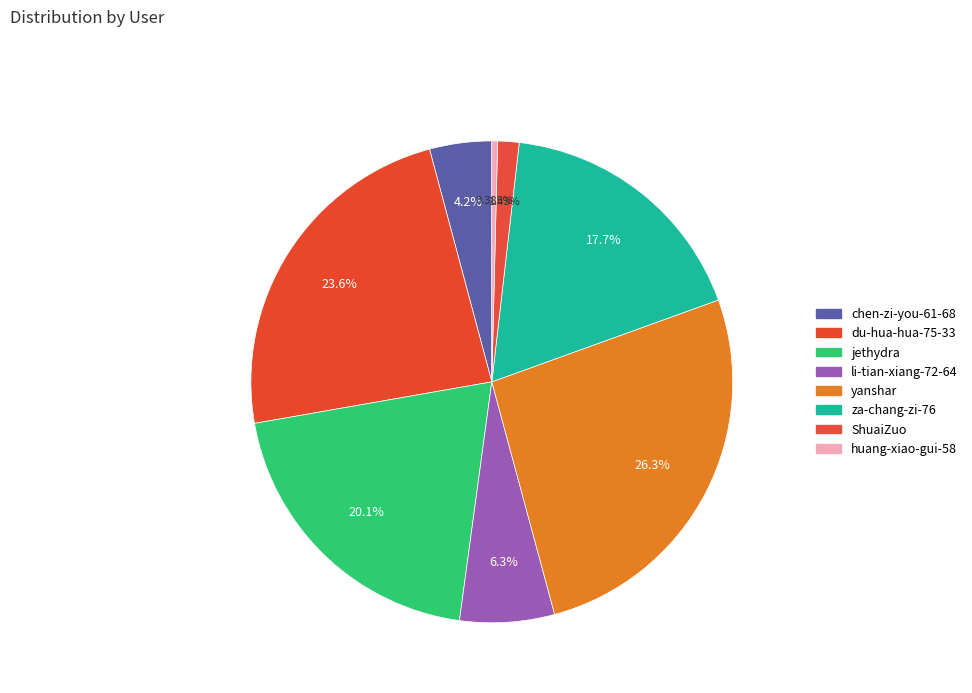

Between du-hua-hua-75-33 and li-tian-xiang-72-64, which is larger?

du-hua-hua-75-33